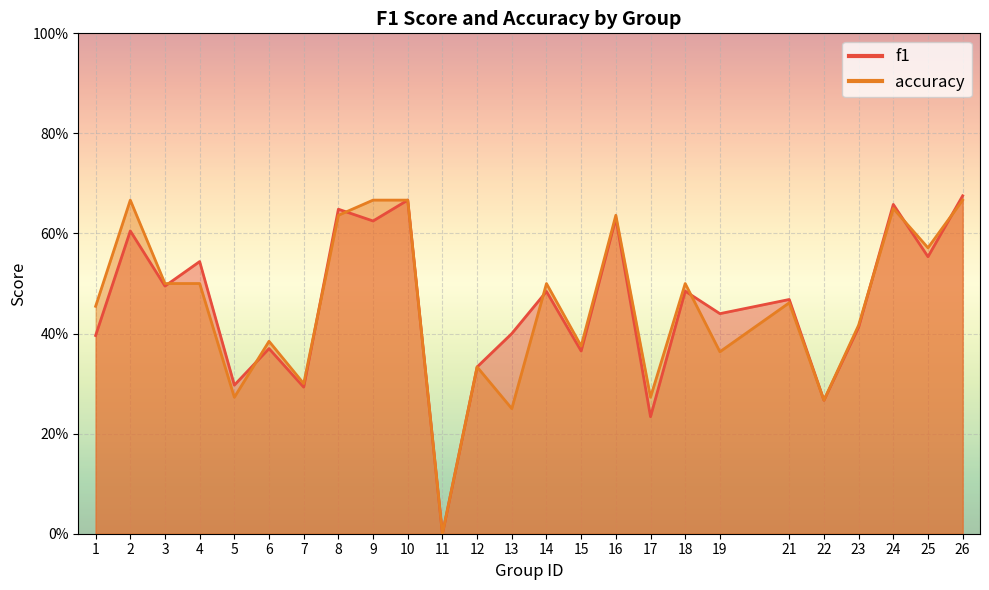

Where is accuracy nearest to the value 0?

11